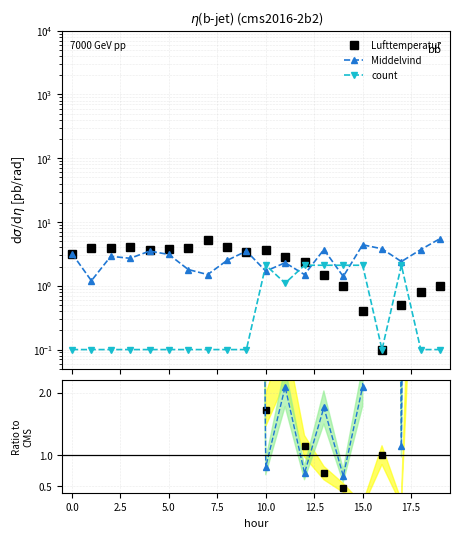

How many lines are shown in the chart?

3